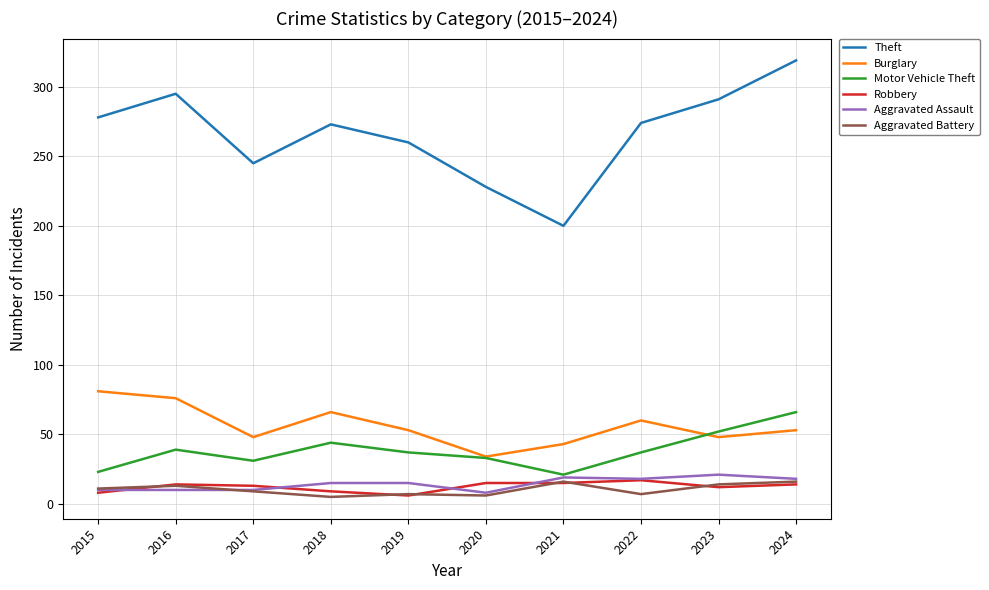

Is it true that Theft equals 278 at 2015?

True